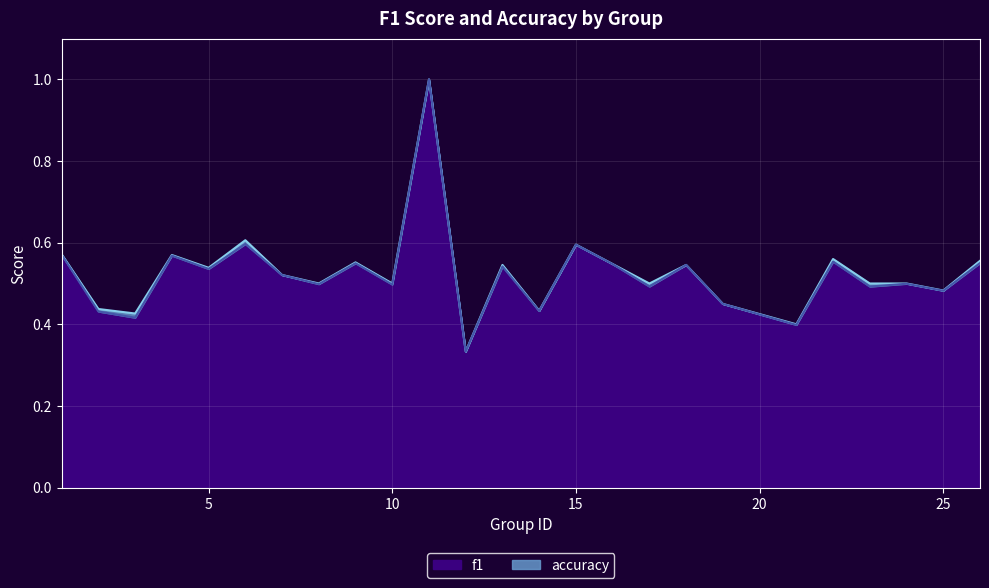

What is the value of the f1 point at the 9th from the left?

0.5